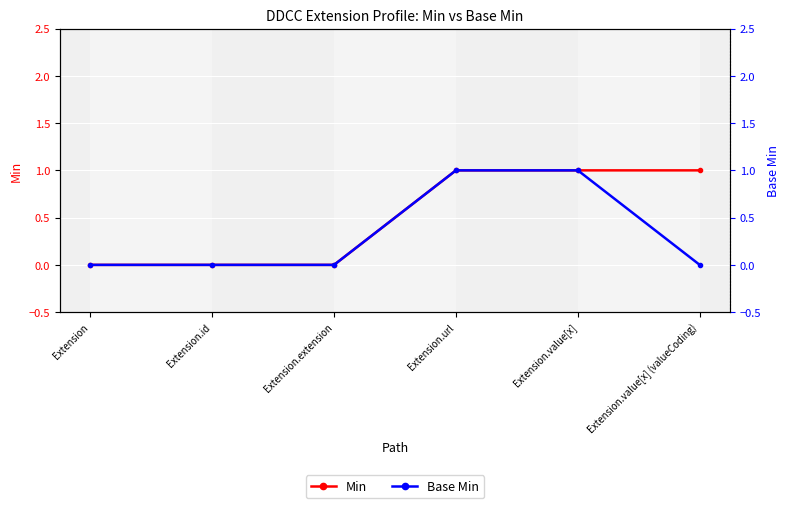

Count the Min values in the range 0 to 1.

6